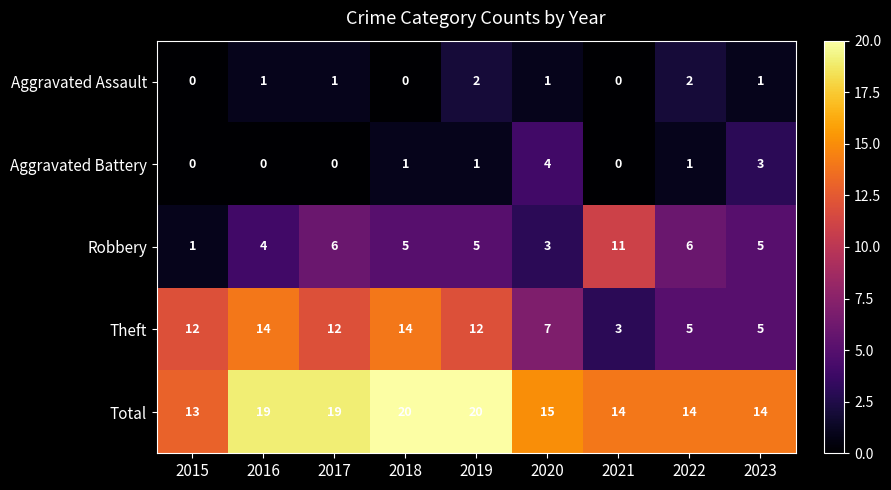

At which label does Robbery reach its peak?

2021